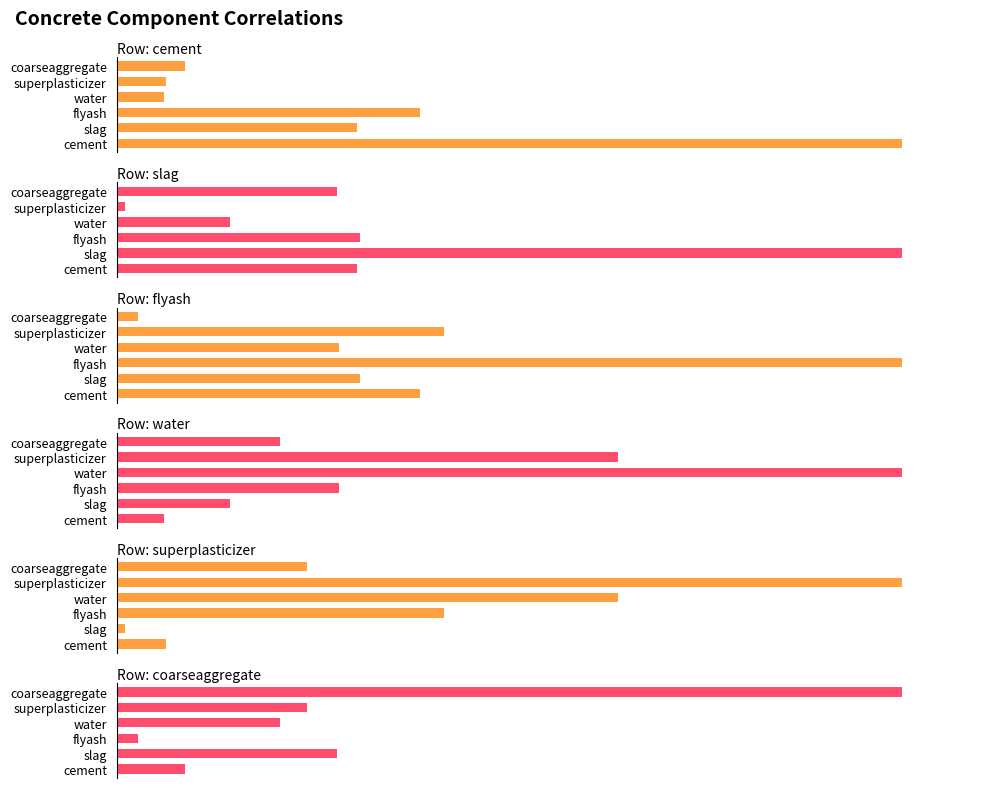

The slag series shows 0.0 at superplasticizer. True or false?

False